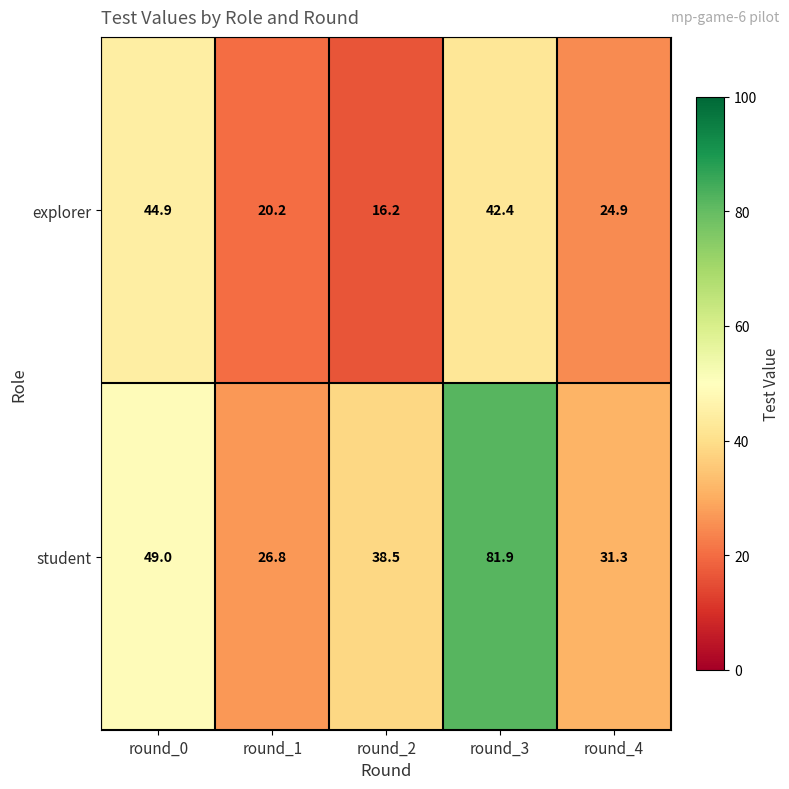

Rank the series at round_2 from highest to lowest value.

student, explorer